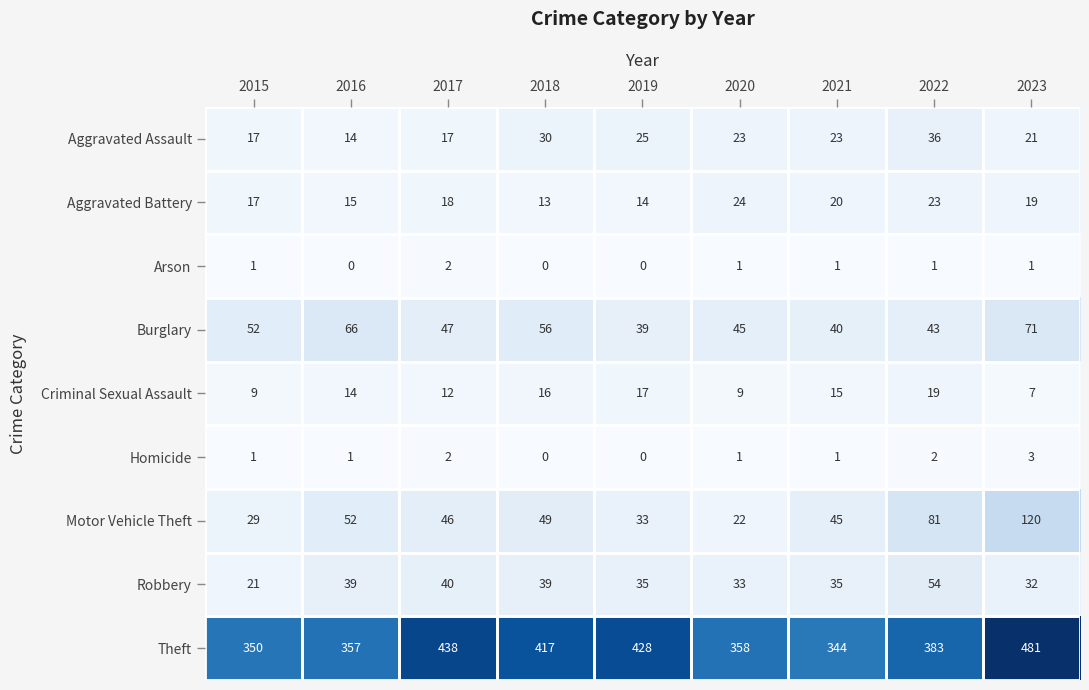

How many categories are shown in the chart?

9